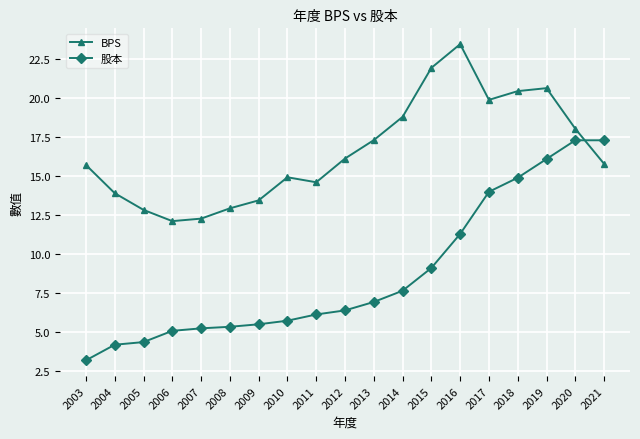

Which series changed the most between 2017 and 2019?

股本